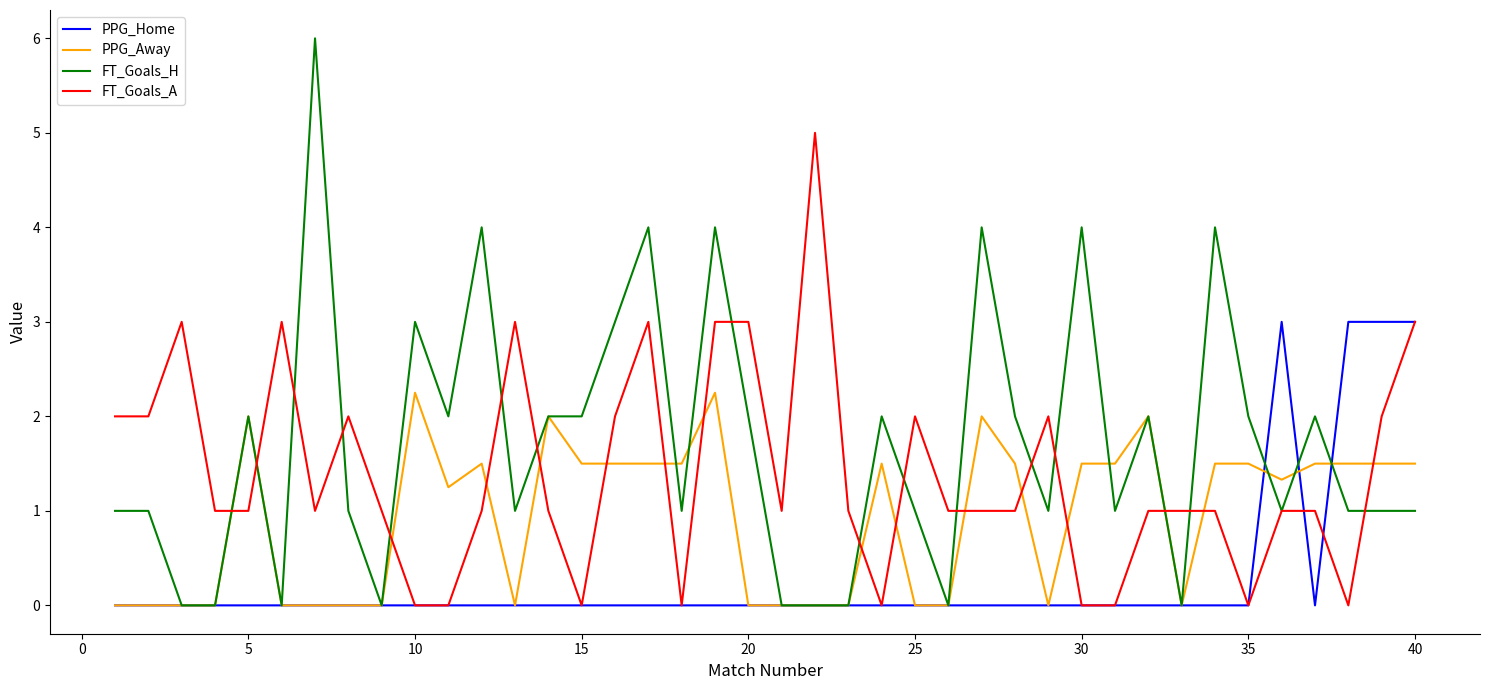

Which series has the largest total across all categories?

FT_Goals_H